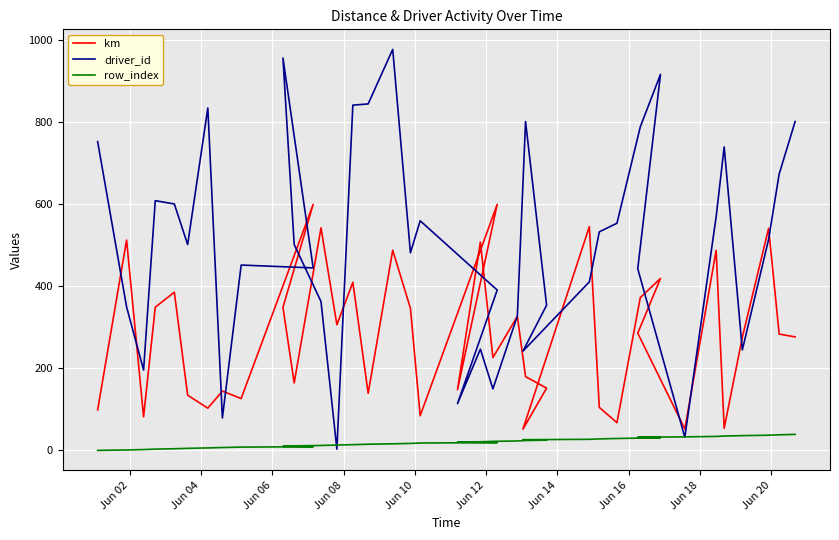

Rank the series at Jun 18 from highest to lowest value.

driver_id, km, row_index